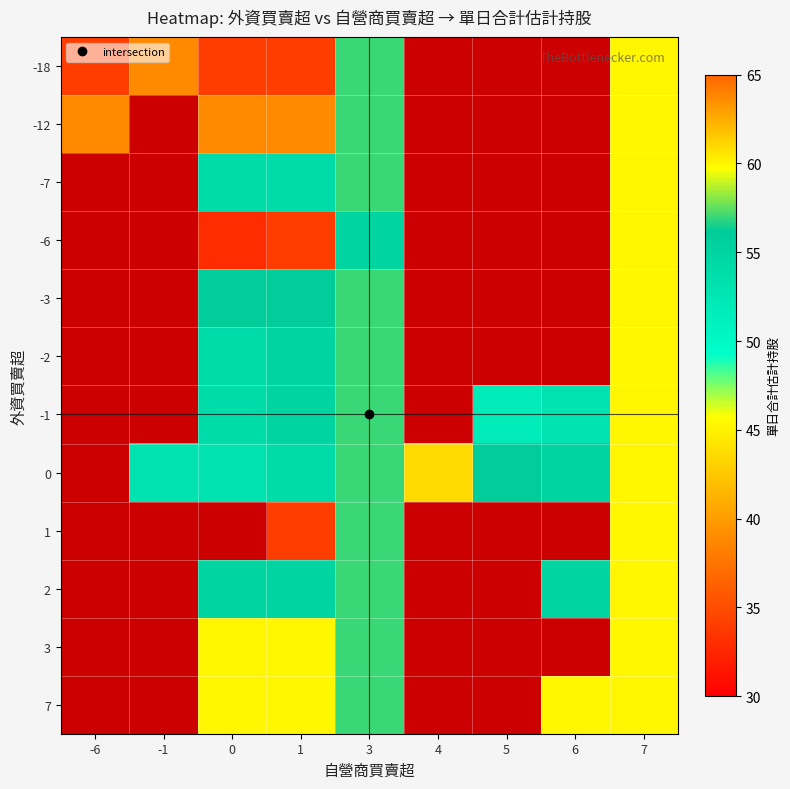

What is the maximum value shown in the chart?

61.0